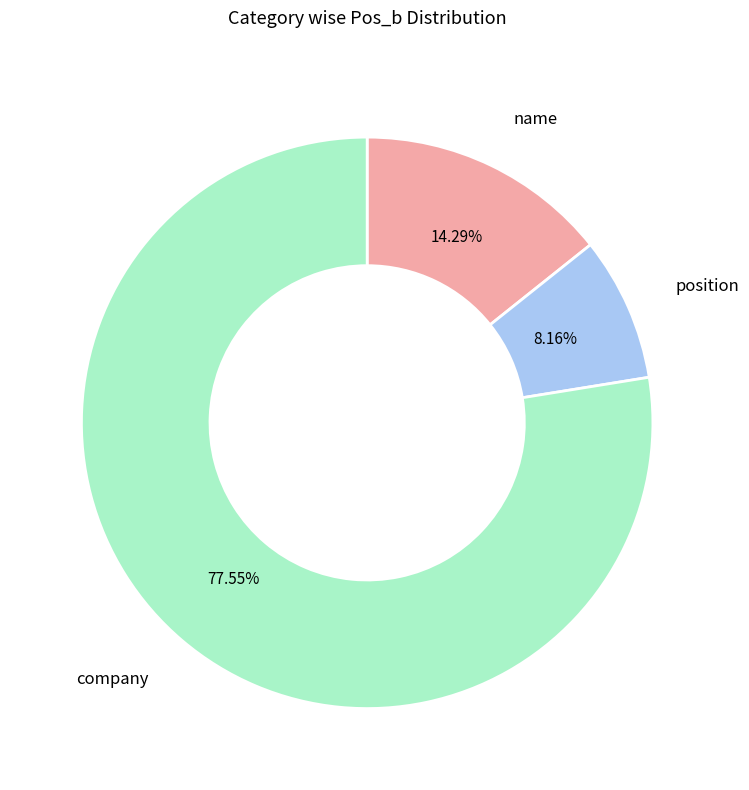

Which has a higher value, name or company?

company